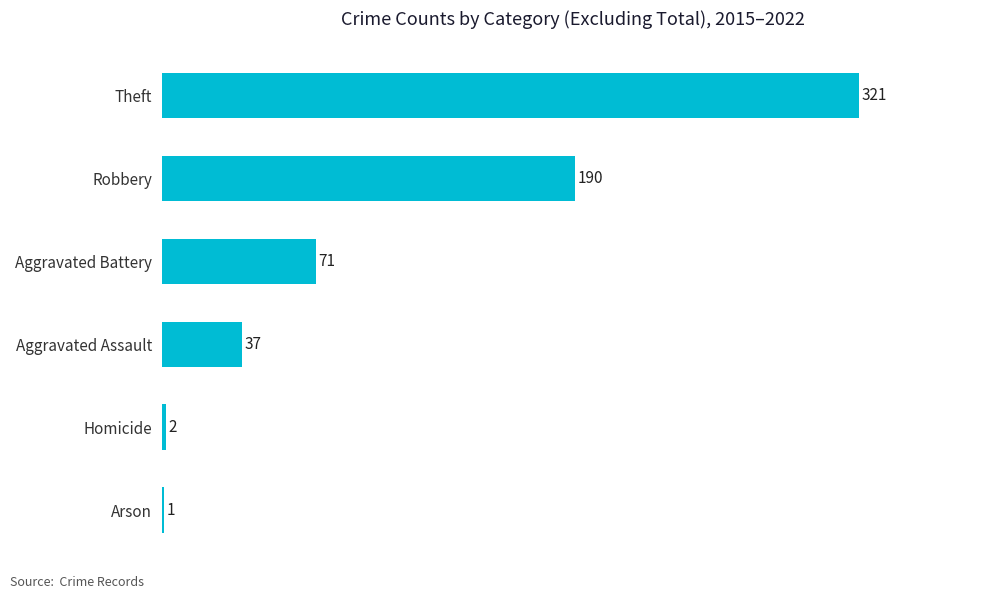

Approximately how many times larger is the value at Robbery compared to Arson?

190.0